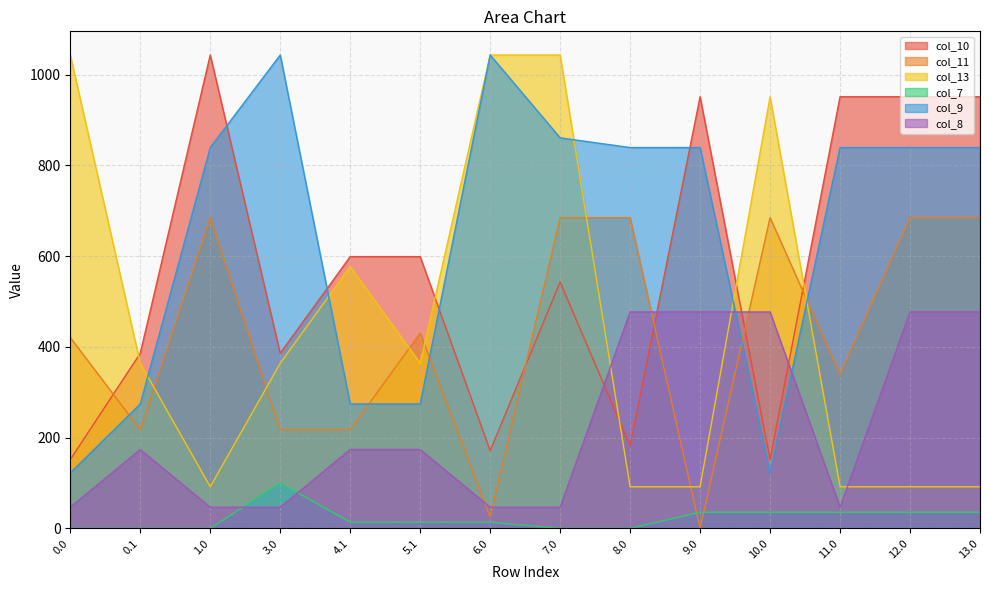

How many lines are shown in the chart?

6